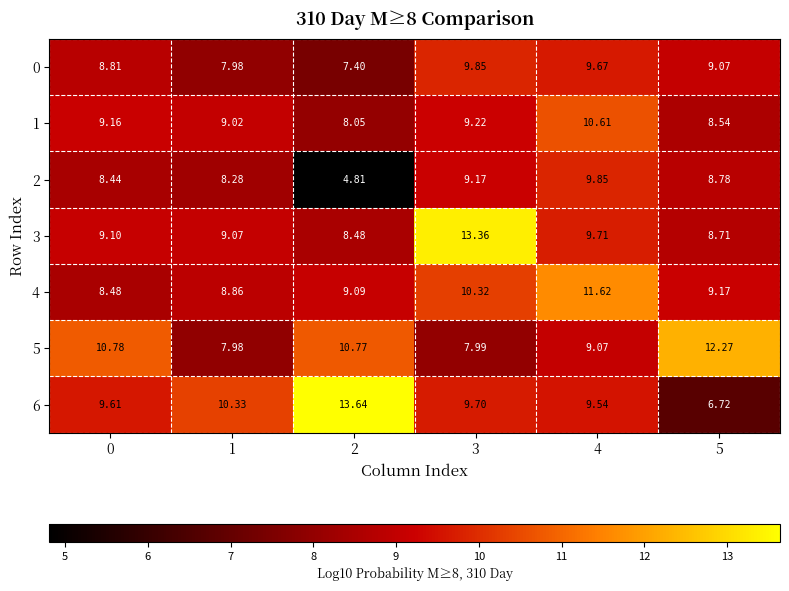

Is the value of 5 at 5 greater than the value of 2 at 1?

Yes